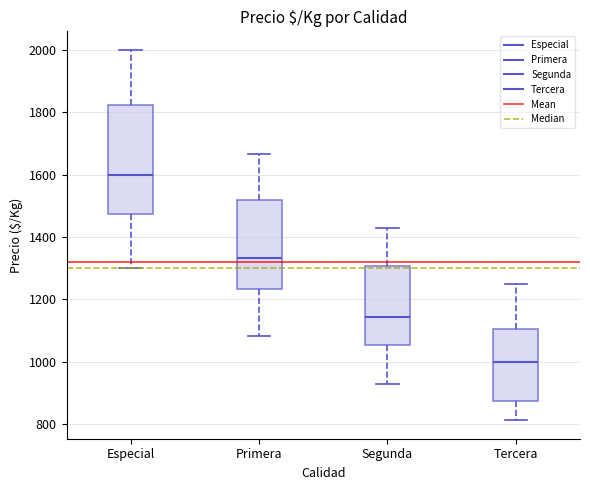

Which box's median line is the highest?

Especial